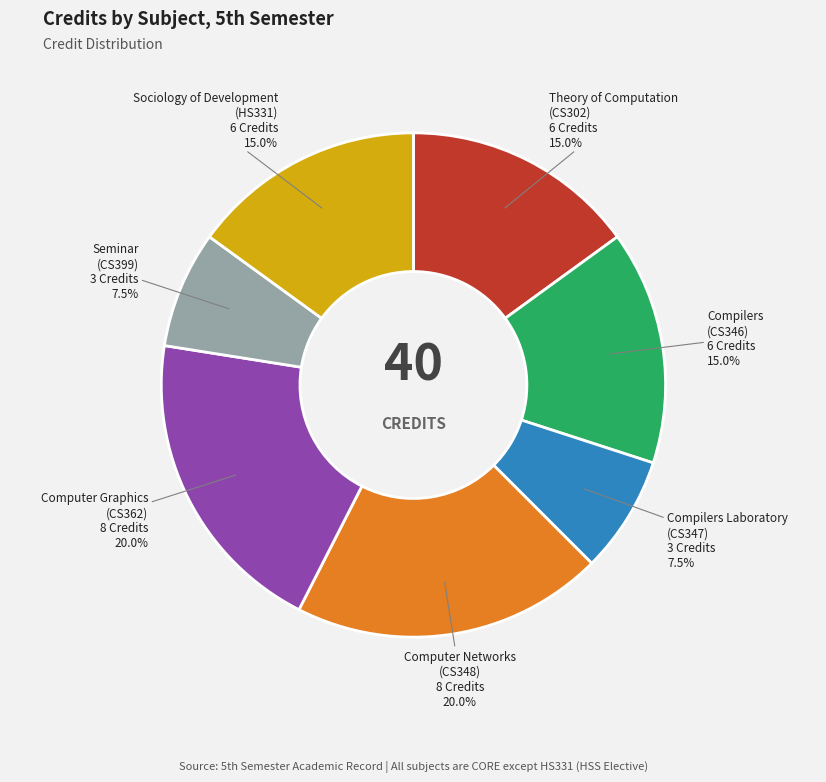

Which slice is the smallest?

Compilers Laboratory
(CS347)